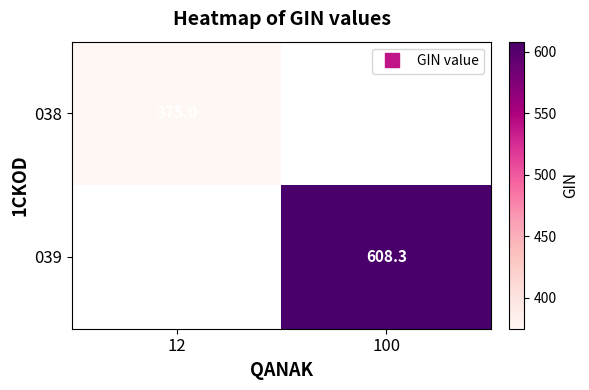

Which series has the largest range (max minus min)?

038